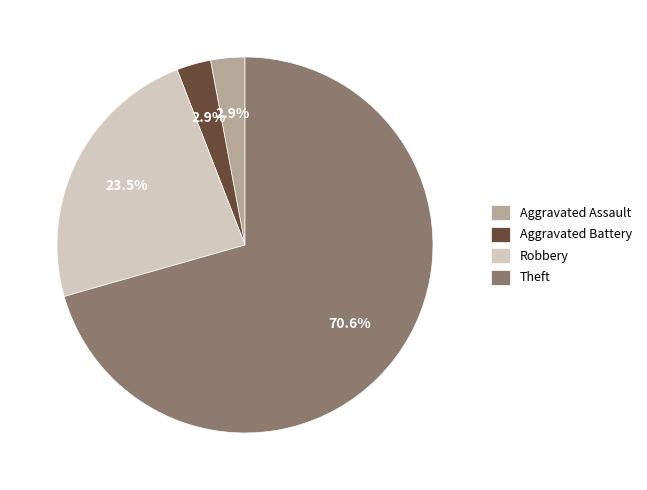

What percentage is the Aggravated Assault slice, to the nearest percent?

3%